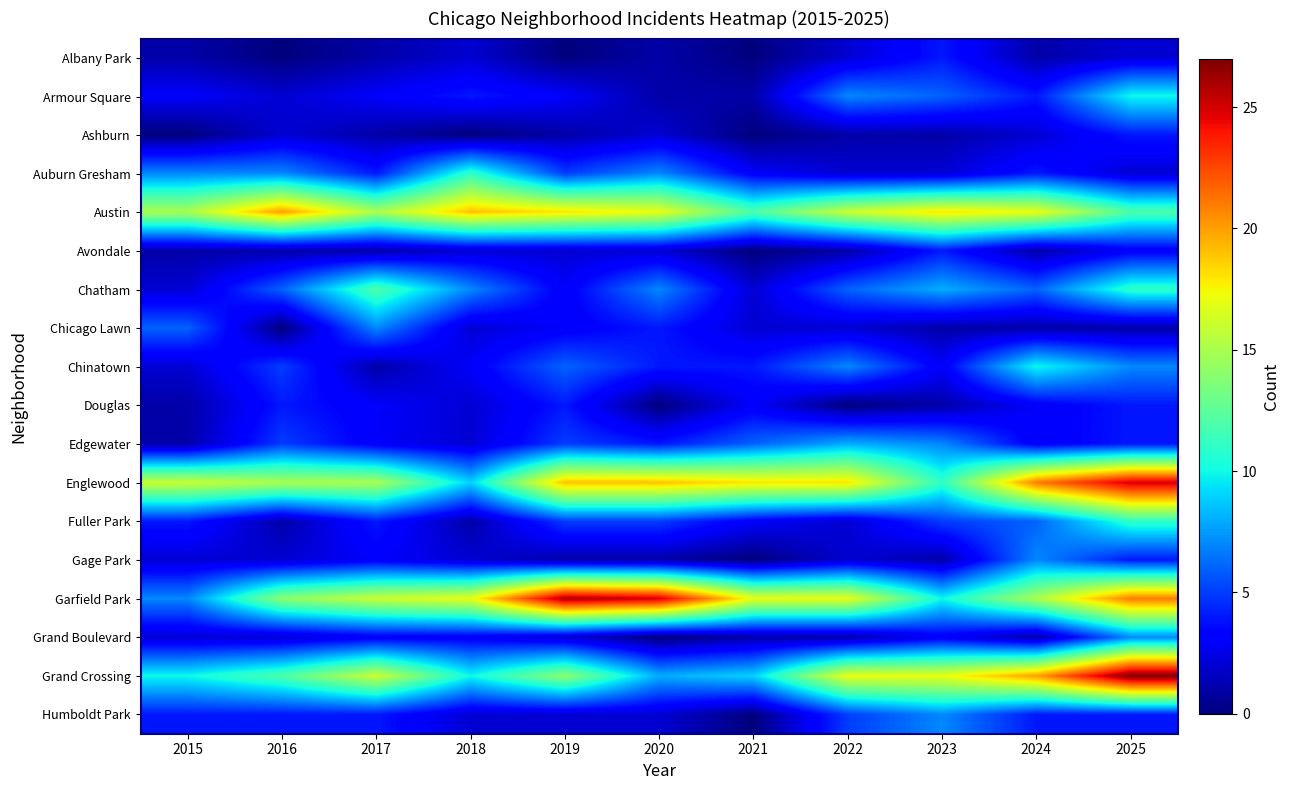

Reading right to left, what are all the values shown in this chart?

Albany Park: 2025=2	2024=1	2023=4	2022=2	2021=0	2020=1	2019=0	2018=2	2017=1	2016=0	2015=1
Armour Square: 2025=10	2024=4	2023=6	2022=7	2021=1	2020=1	2019=3	2018=4	2017=3	2016=2	2015=3
Ashburn: 2025=4	2024=2	2023=1	2022=1	2021=0	2020=2	2019=1	2018=0	2017=1	2016=2	2015=0
Auburn Gresham: 2025=2	2024=4	2023=2	2022=2	2021=3	2020=7	2019=5	2018=11	2017=4	2016=7	2015=7
Austin: 2025=12	2024=17	2023=18	2022=16	2021=12	2020=17	2019=18	2018=19	2017=15	2016=20	2015=15
Avondale: 2025=3	2024=1	2023=4	2022=1	2021=0	2020=2	2019=2	2018=2	2017=1	2016=1	2015=1
Chatham: 2025=11	2024=6	2023=8	2022=6	2021=2	2020=7	2019=3	2018=7	2017=12	2016=6	2015=2
Chicago Lawn: 2025=1	2024=1	2023=1	2022=2	2021=2	2020=4	2019=3	2018=2	2017=7	2016=0	2015=6
Chinatown: 2025=7	2024=10	2023=3	2022=7	2021=4	2020=4	2019=6	2018=3	2017=1	2016=5	2015=2
Douglas: 2025=4	2024=3	2023=1	2022=0	2021=3	2020=0	2019=4	2018=2	2017=3	2016=4	2015=1
Edgewater: 2025=4	2024=3	2023=7	2022=8	2021=6	2020=4	2019=5	2018=2	2017=3	2016=5	2015=1
Englewood: 2025=25	2024=21	2023=11	2022=18	2021=18	2020=19	2019=19	2018=9	2017=15	2016=15	2015=16
Fuller Park: 2025=11	2024=6	2023=5	2022=2	2021=3	2020=5	2019=5	2018=1	2017=4	2016=1	2015=4
Gage Park: 2025=4	2024=7	2023=1	2022=2	2021=0	2020=1	2019=1	2018=2	2017=3	2016=2	2015=2
Garfield Park: 2025=21	2024=15	2023=10	2022=17	2021=17	2020=25	2019=26	2018=17	2017=16	2016=14	2015=7
Grand Boulevard: 2025=7	2024=1	2023=3	2022=1	2021=1	2020=0	2019=2	2018=3	2017=3	2016=2	2015=2
Grand Crossing: 2025=27	2024=20	2023=17	2022=17	2021=9	2020=8	2019=14	2018=10	2017=16	2016=12	2015=10
Humboldt Park: 2025=4	2024=4	2023=7	2022=5	2021=0	2020=2	2019=2	2018=2	2017=4	2016=4	2015=4